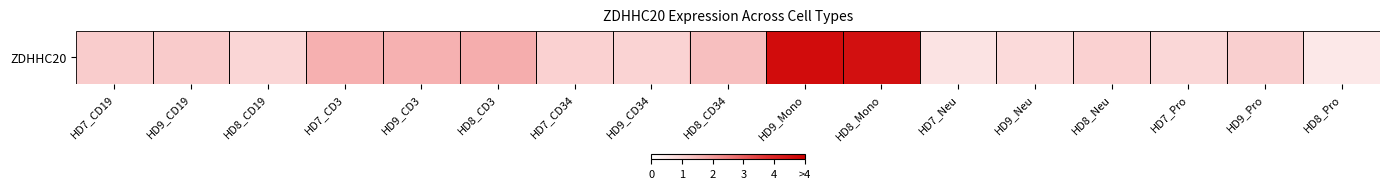

What is the minimum value shown in the chart?

0.5